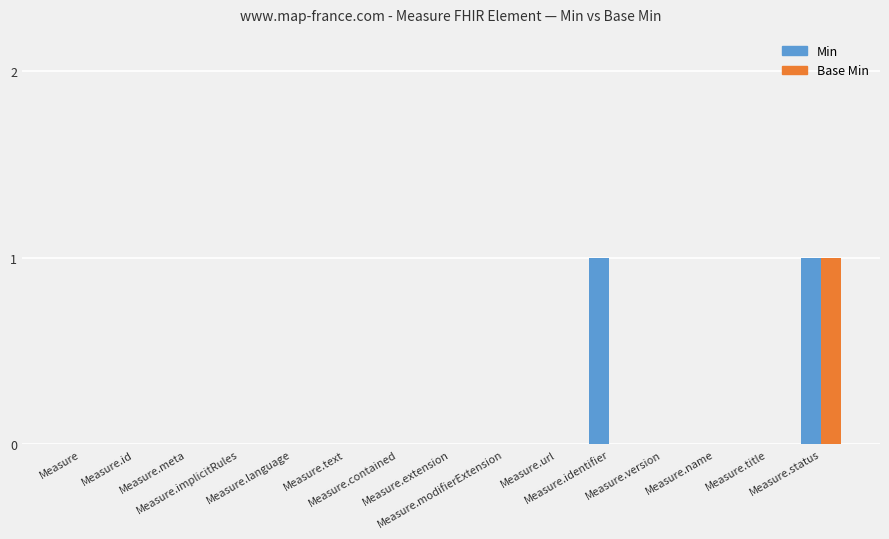

What are all the series names shown in the legend?

Min, Base Min